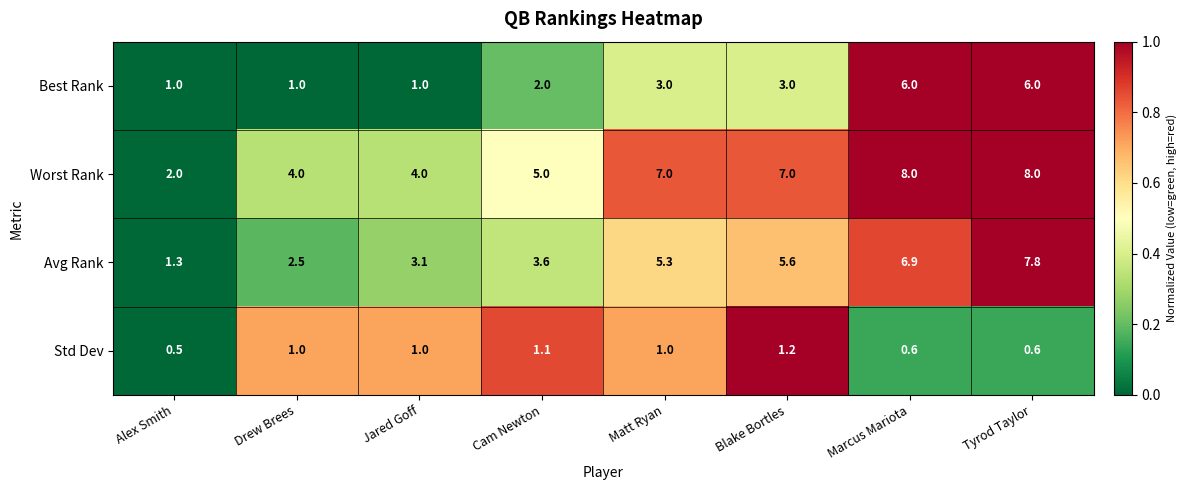

The value of Std Dev at Drew Brees is 1.0. True or false?

True